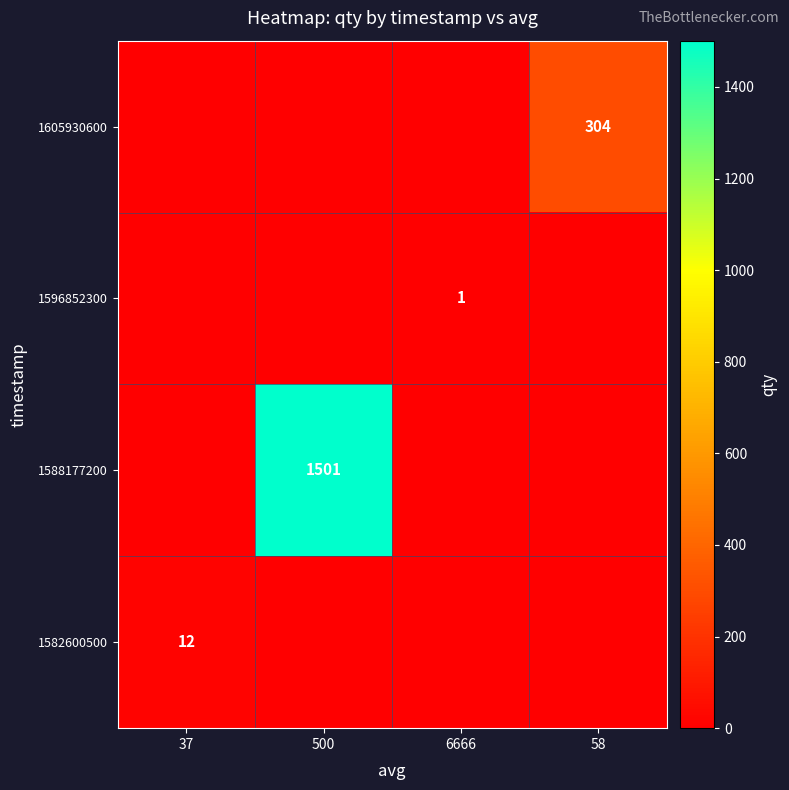

The 1596852300 series shows 0 at 6666. True or false?

False